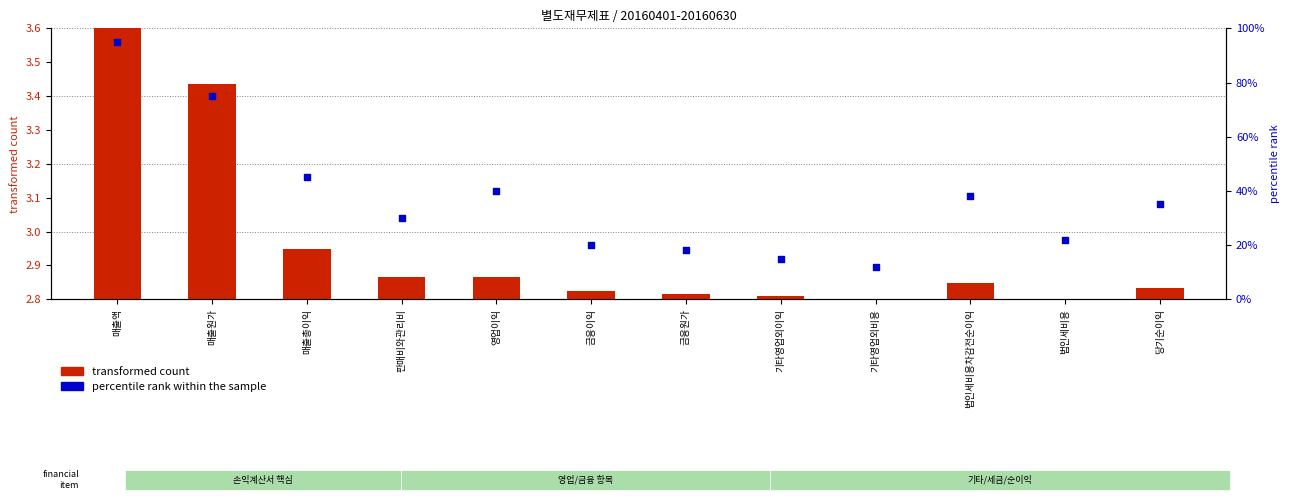

What are all the series names shown in the legend?

transformed count, percentile rank within the sample